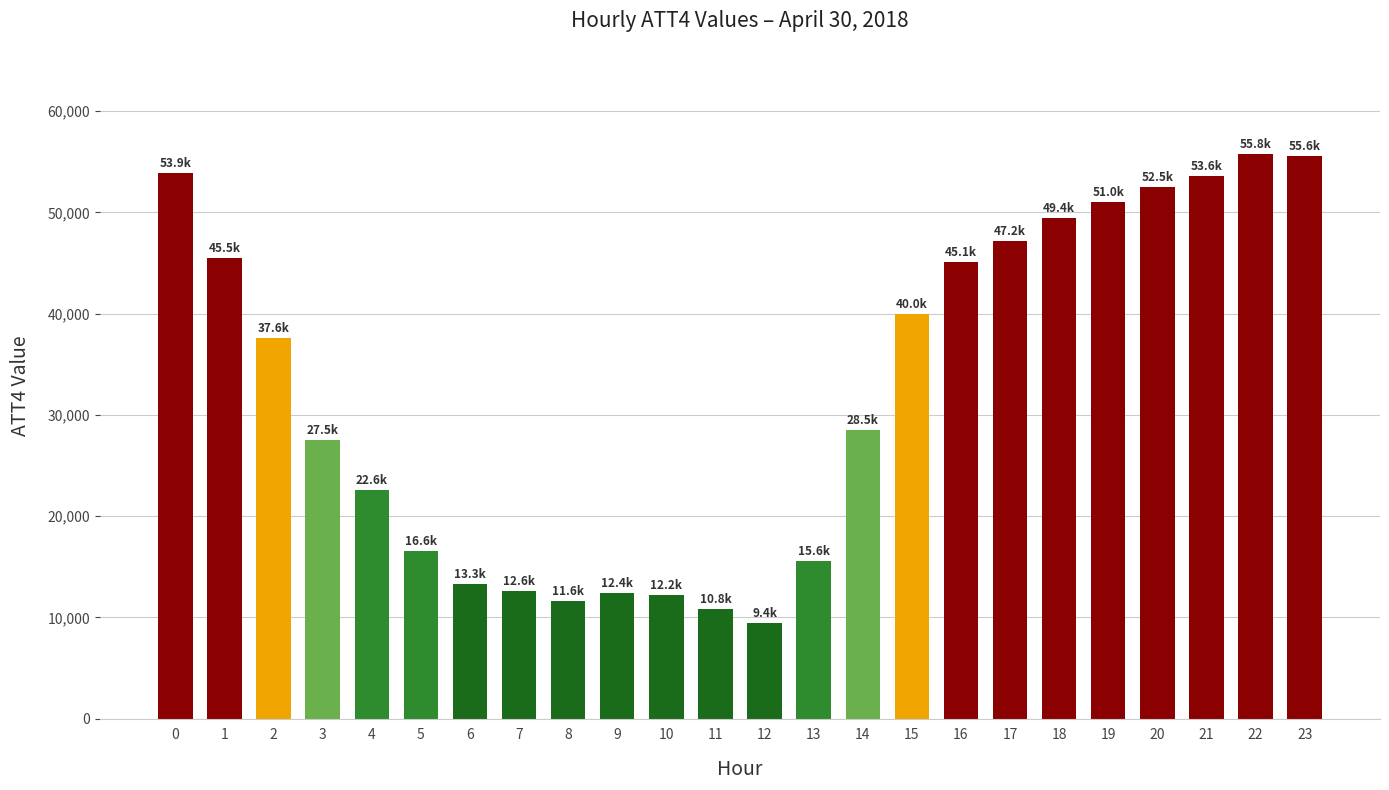

What is the sum of all values?

780300